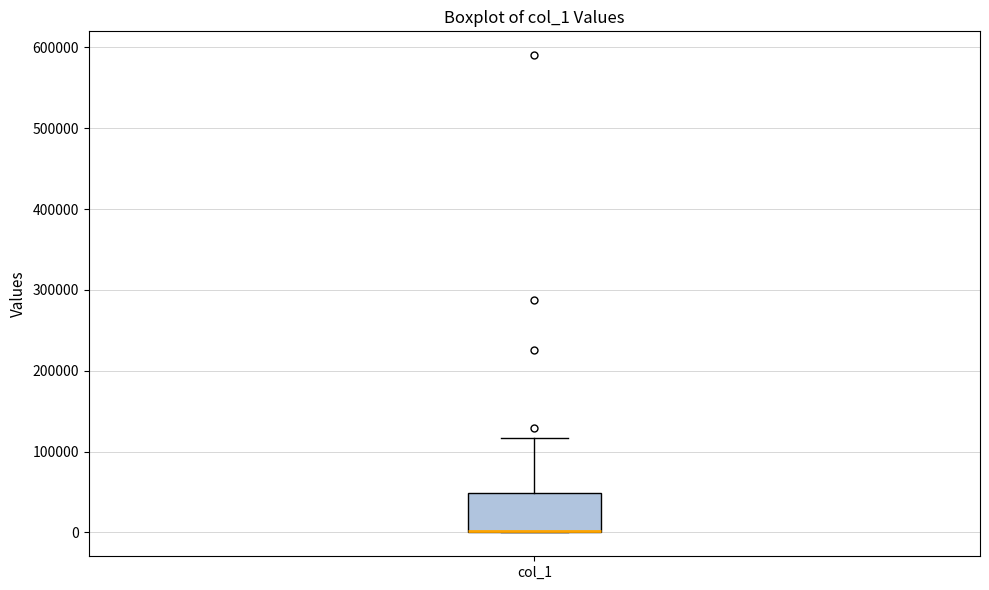

Transcribe this box plot: give where the median line is, the range the box spans, and where the two whiskers end, as read against the y-axis. The values are not printed on the chart, so give them approximately, as read against the axis.

median 0 (drawn on the box's lower edge), box 0 to 50000, whiskers 0 to 120000